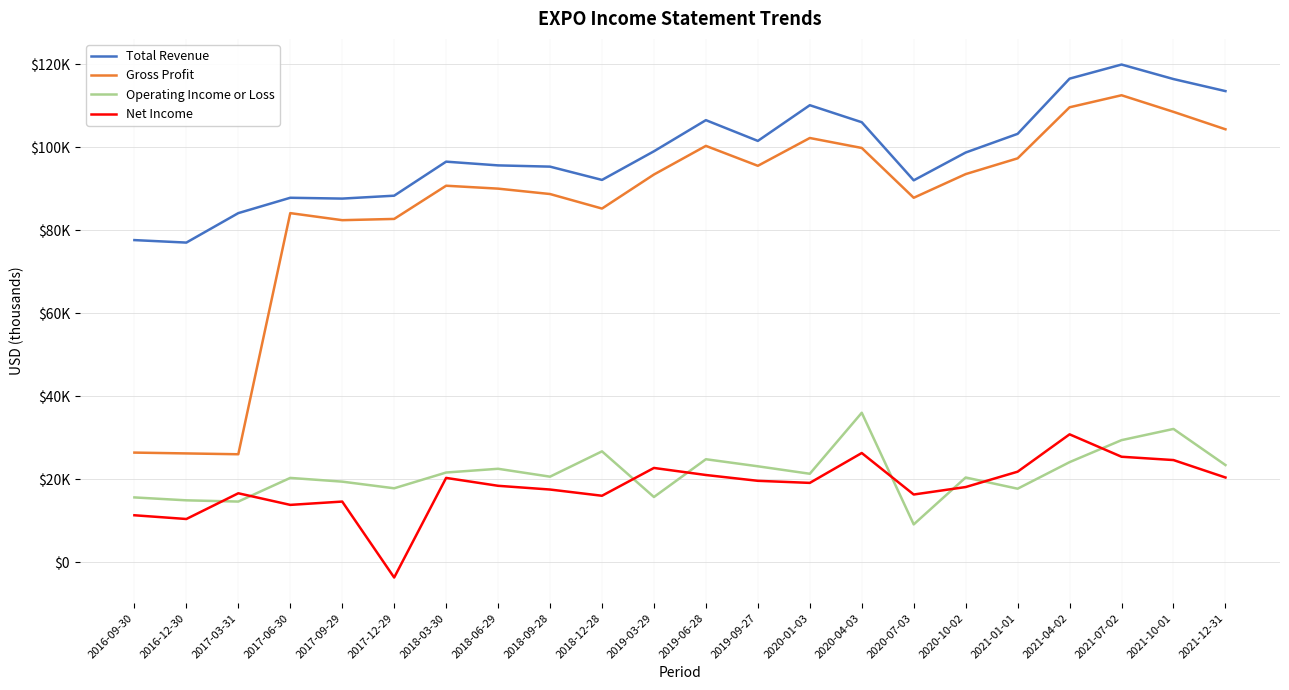

True or false: Total Revenue has more than 1 points higher than both neighbors.

True